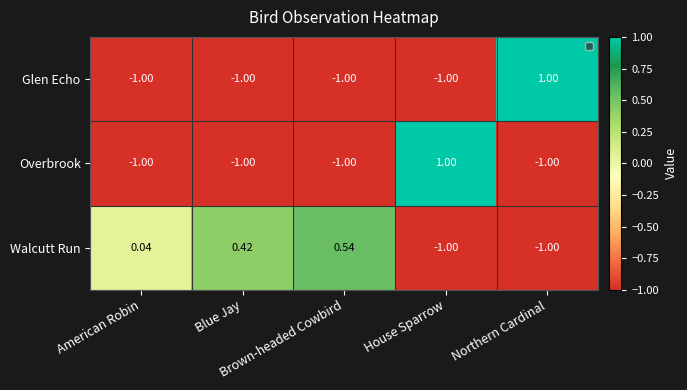

Which series has the largest total across all categories?

Walcutt Run